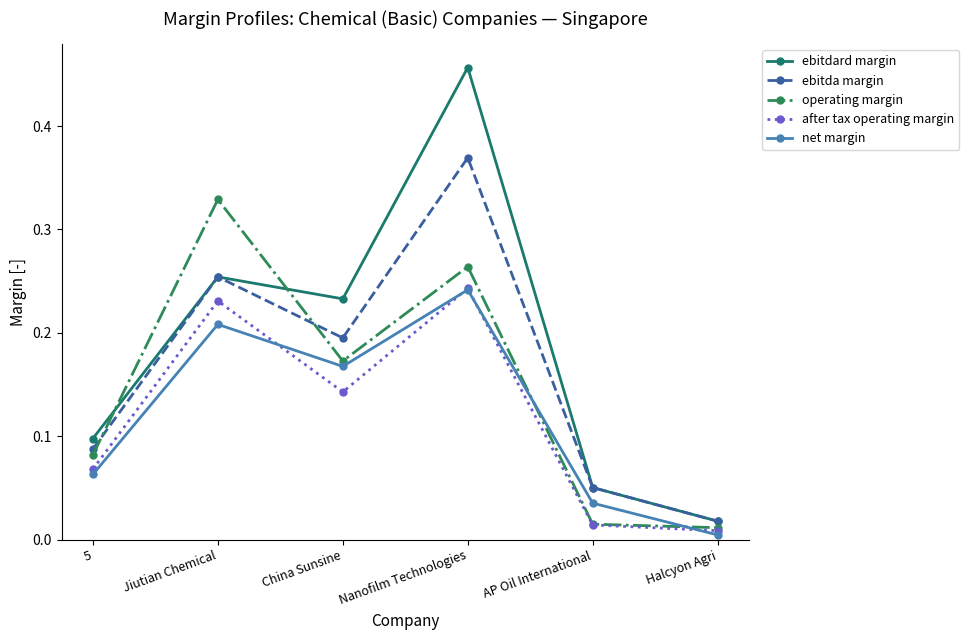

True or false: net margin and ebitdard margin cross at least once.

False